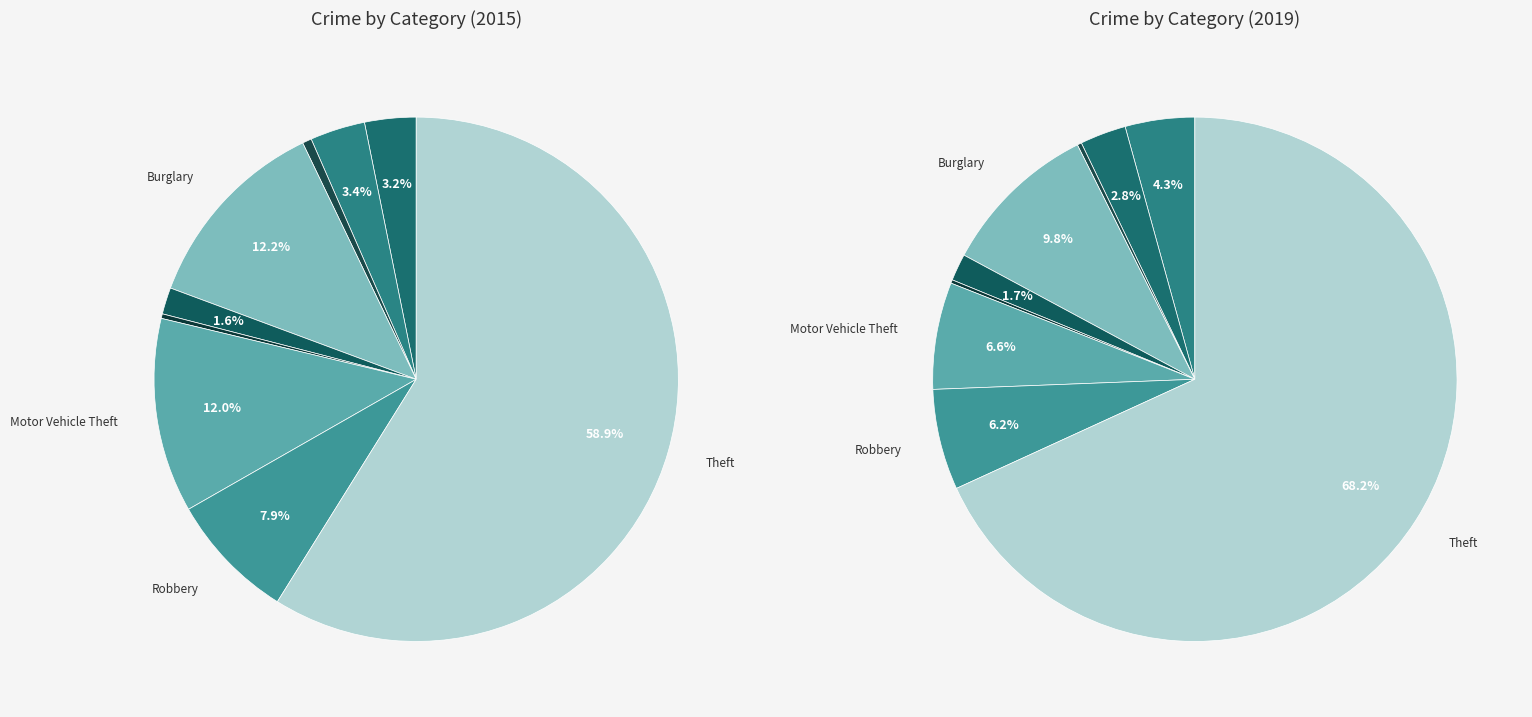

To the nearest percent, what is the difference between the 8 and 5 slice percentages?

68%